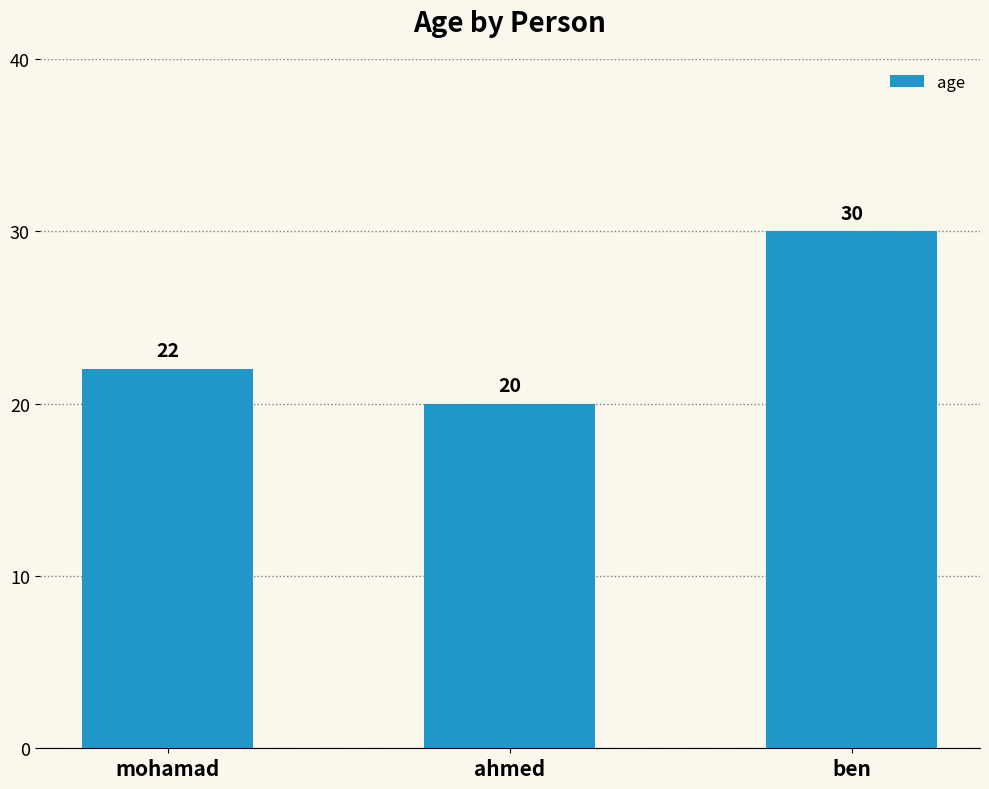

Approximately how many times larger is the value at mohamad compared to ahmed?

1.1